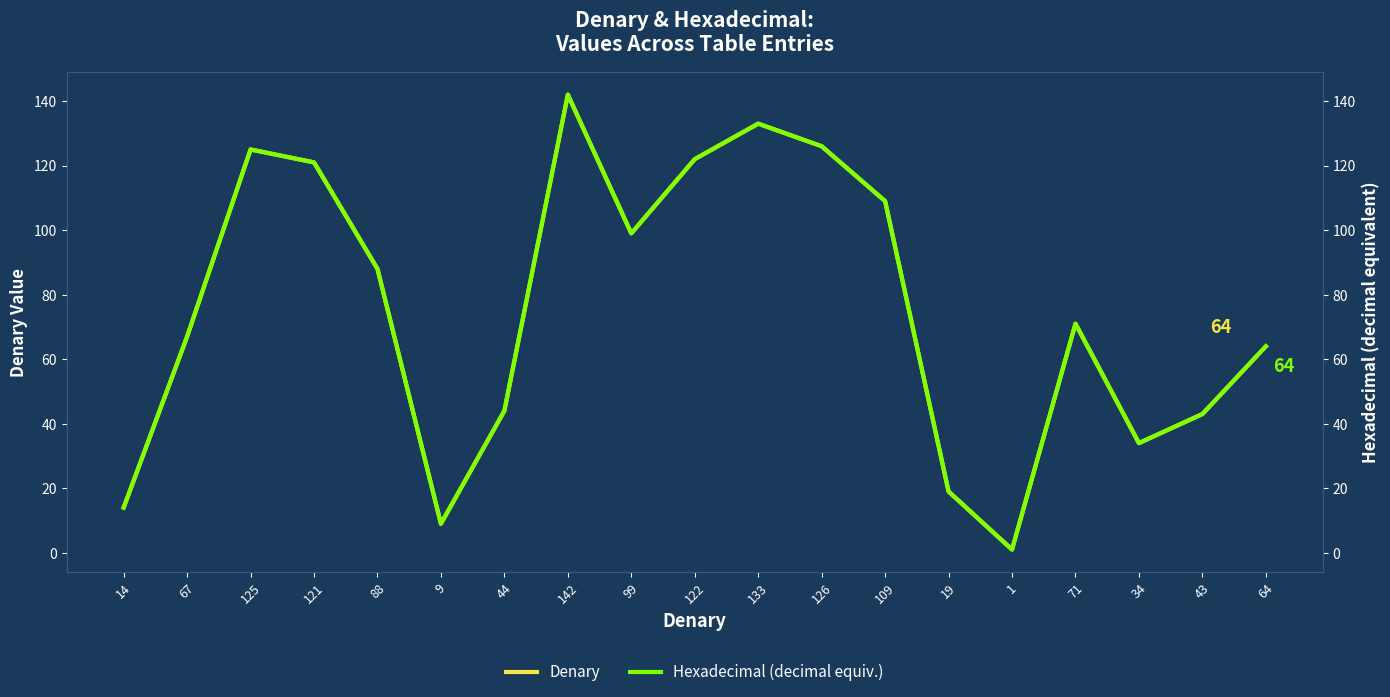

True or false: Hexadecimal (decimal equiv.) and Denary cross at least once.

False